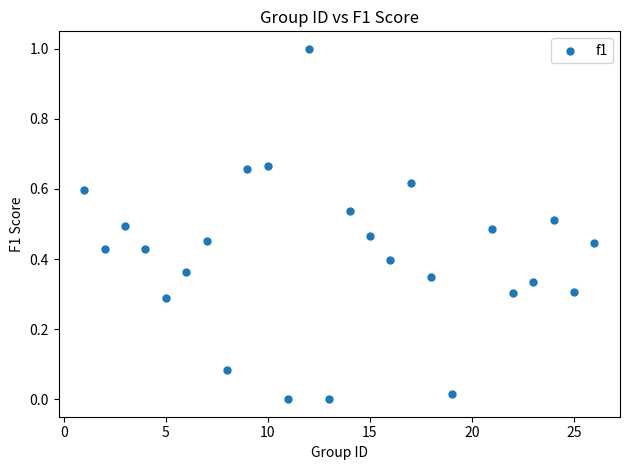

What is the range of X values (max minus min)?

25.0